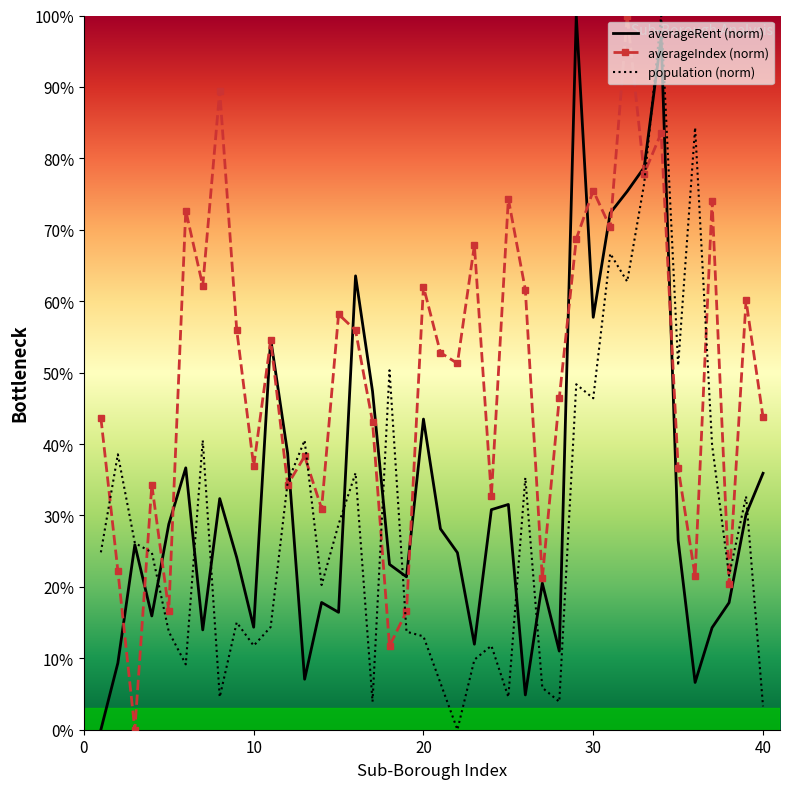

What is the average value of the population (norm) series?

29.4